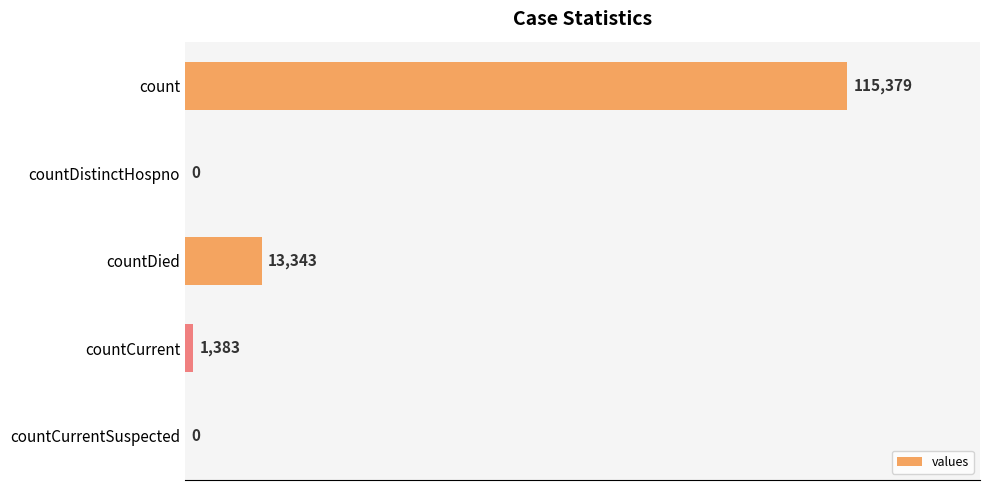

What is the greatest value displayed?

115379